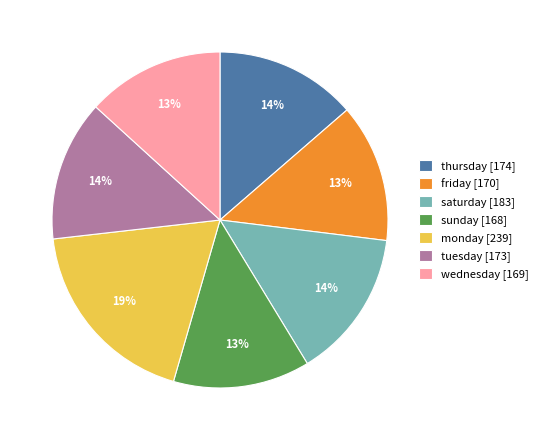

The wednesday [169] slice represents 13% of the pie. True or false?

True